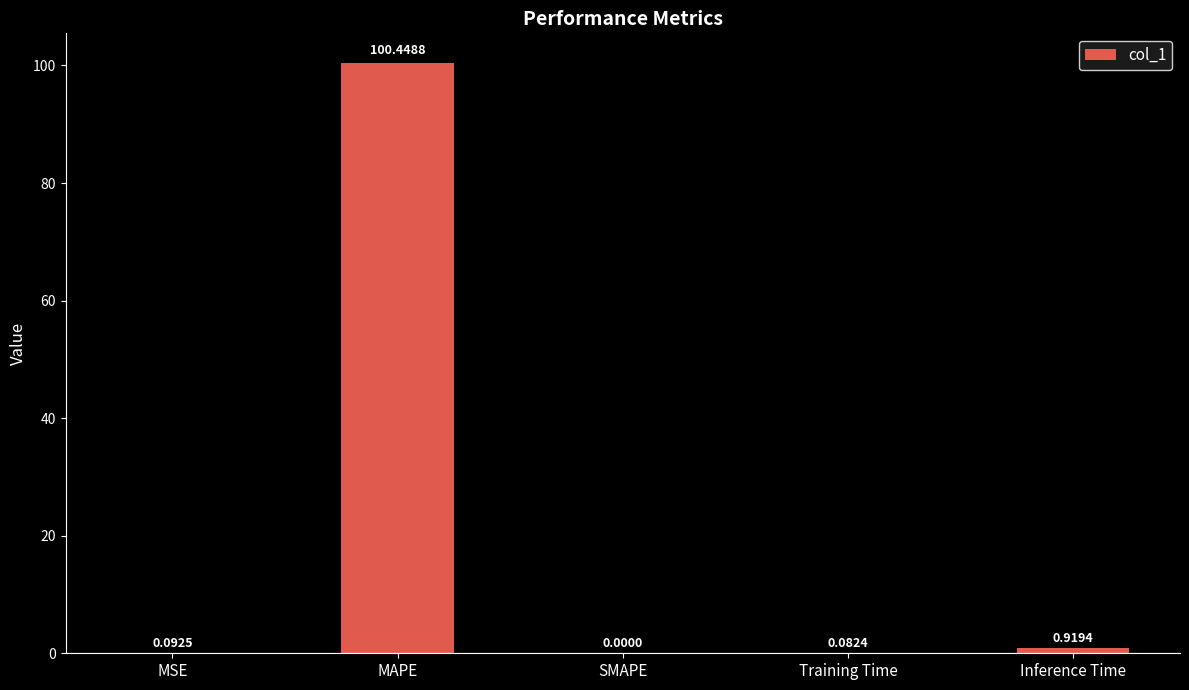

Which has a higher value, MSE or Training Time?

MSE